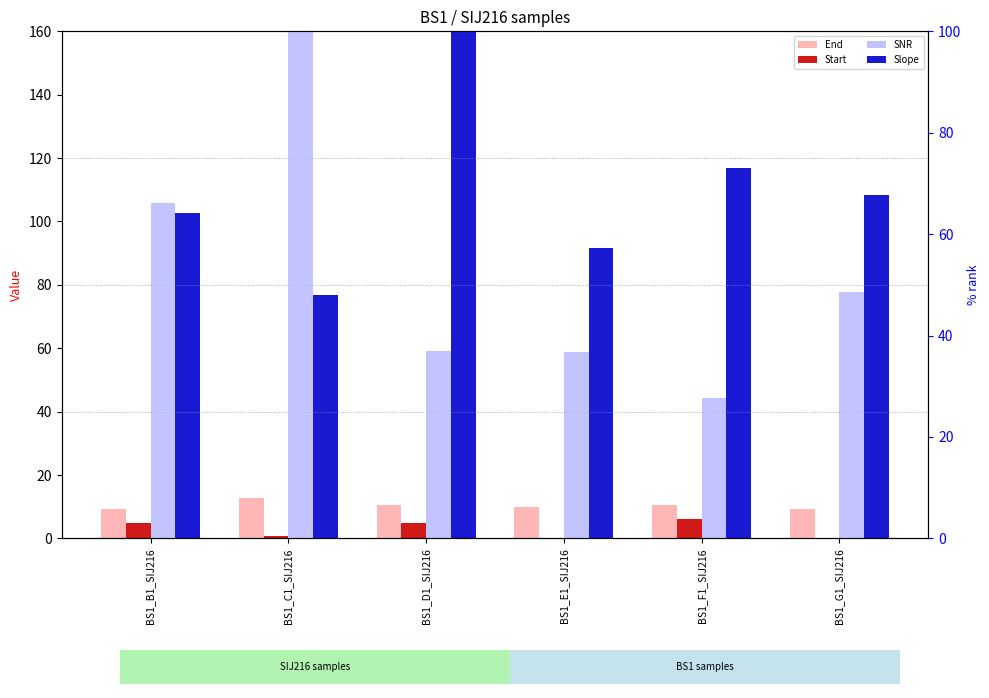

What is the difference between the highest and lowest values at BS1_F1_SIJ216?

67.1